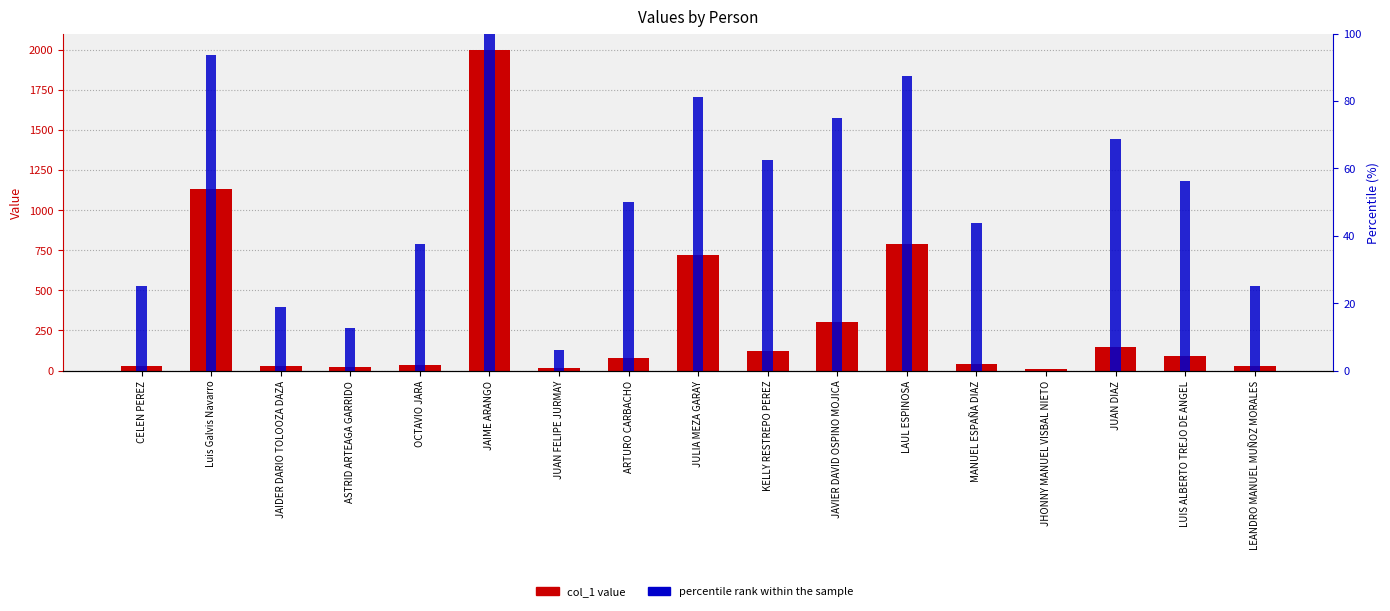

How many data points in percentile rank within the sample are above 50?

8